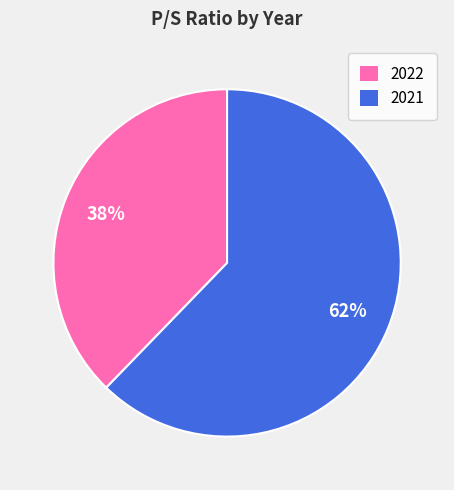

The 2022 slice represents 28% of the pie. True or false?

False